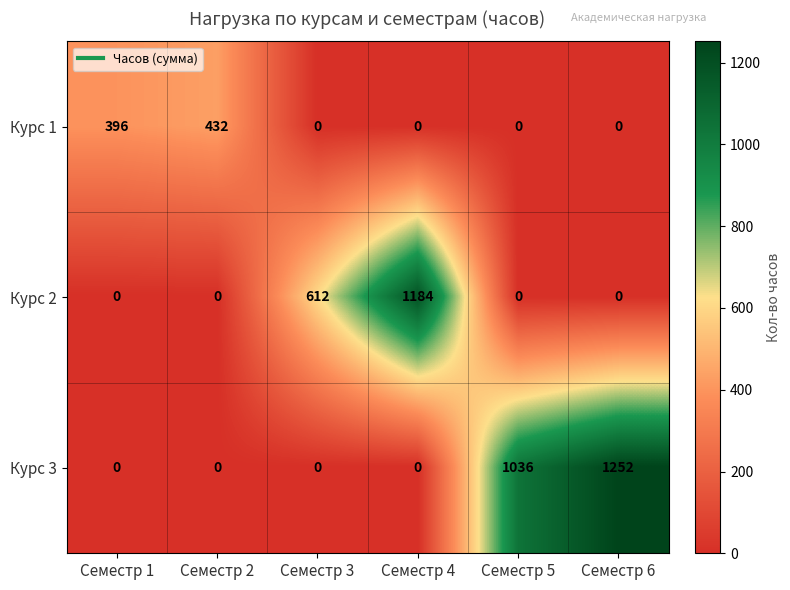

What is the average value of the Курс 3 series?

381